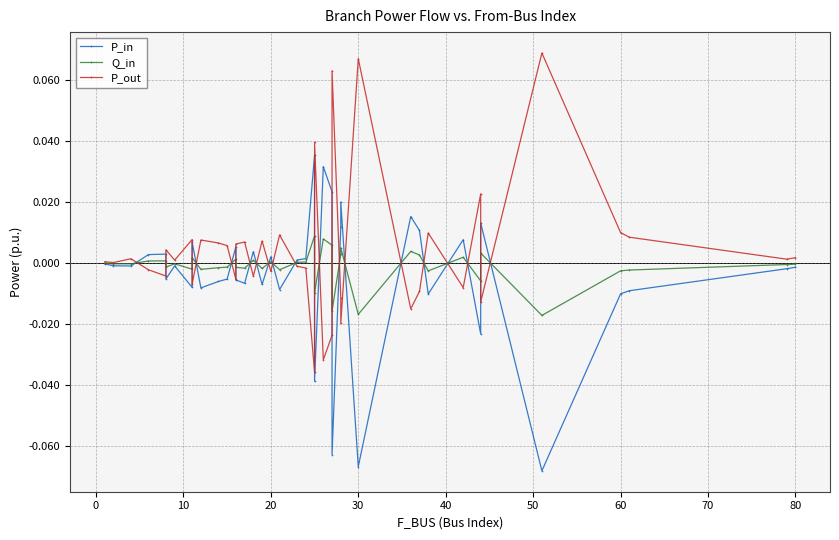

Reading left to right, extract all data points from this chart.

P_in: -0.0	-0.0	-0.0	0.0	0.0	-0.0	-0.0	-0.0	0.0	-0.0	-0.0	-0.0	0.0	-0.0	-0.0	0.0	-0.0	0.0	-0.0	0.0	0.0	0.0	-0.0	0.0	0.0	-0.1	0.0	0.0	-0.1	0.0	0.0	-0.0	0.0	-0.0	0.0	-0.1	-0.0	-0.0	-0.0	-0.0
Q_in: -0.0	-0.0	-0.0	0.0	0.0	-0.0	-0.0	-0.0	0.0	-0.0	-0.0	-0.0	0.0	-0.0	-0.0	0.0	-0.0	0.0	-0.0	0.0	0.0	0.0	-0.0	0.0	0.0	-0.0	0.0	0.0	-0.0	0.0	0.0	-0.0	0.0	-0.0	0.0	-0.0	-0.0	-0.0	-0.0	-0.0
P_out: 0.0	0.0	0.0	-0.0	-0.0	0.0	0.0	0.0	-0.0	0.0	0.0	0.0	-0.0	0.0	0.0	-0.0	0.0	-0.0	0.0	-0.0	-0.0	-0.0	0.0	-0.0	-0.0	0.1	-0.0	-0.0	0.1	-0.0	-0.0	0.0	-0.0	0.0	-0.0	0.1	0.0	0.0	0.0	0.0